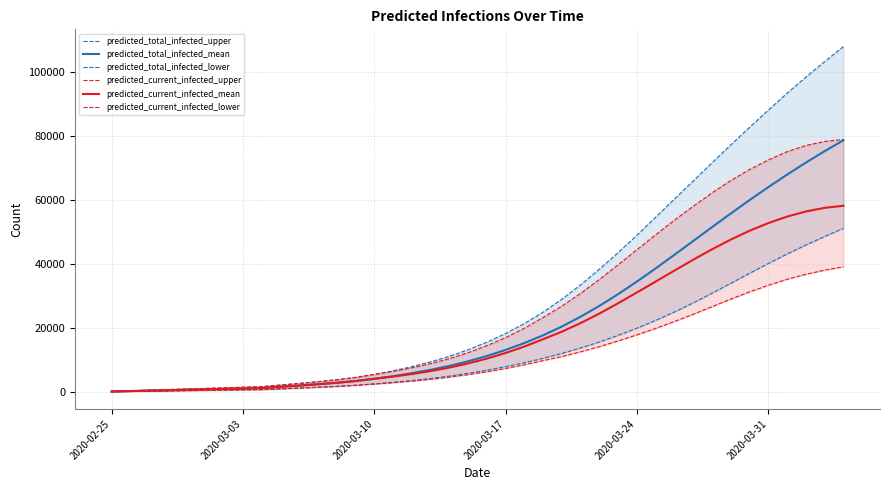

True or false: predicted_current_infected_upper and predicted_total_infected_mean intersect in this chart.

False